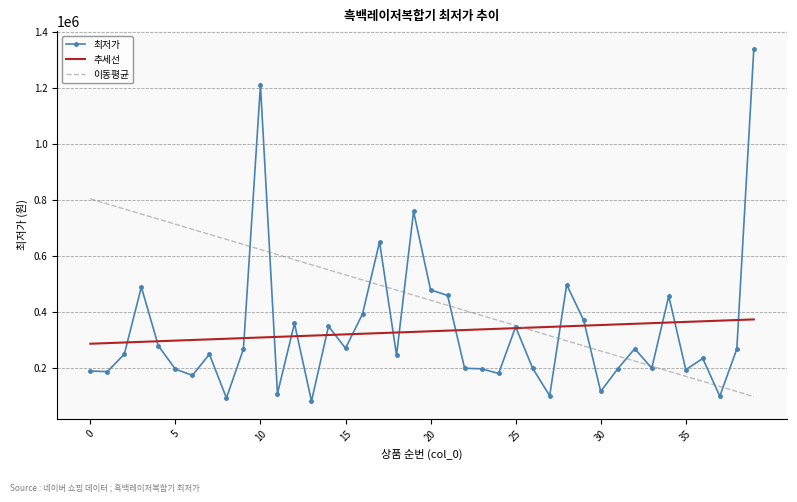

Which series has the largest range (max minus min)?

최저가